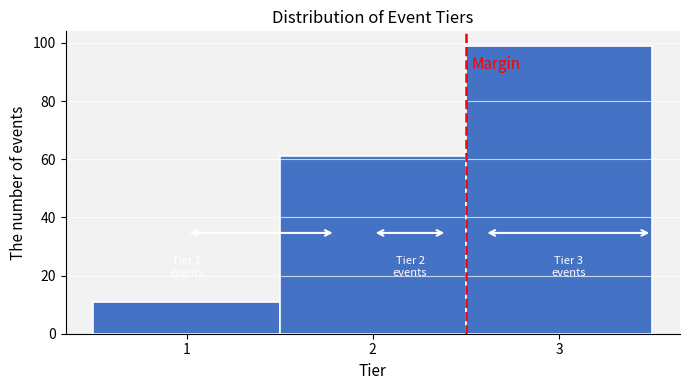

Which range on the x-axis has the tallest bar?

2.5 to 3.5